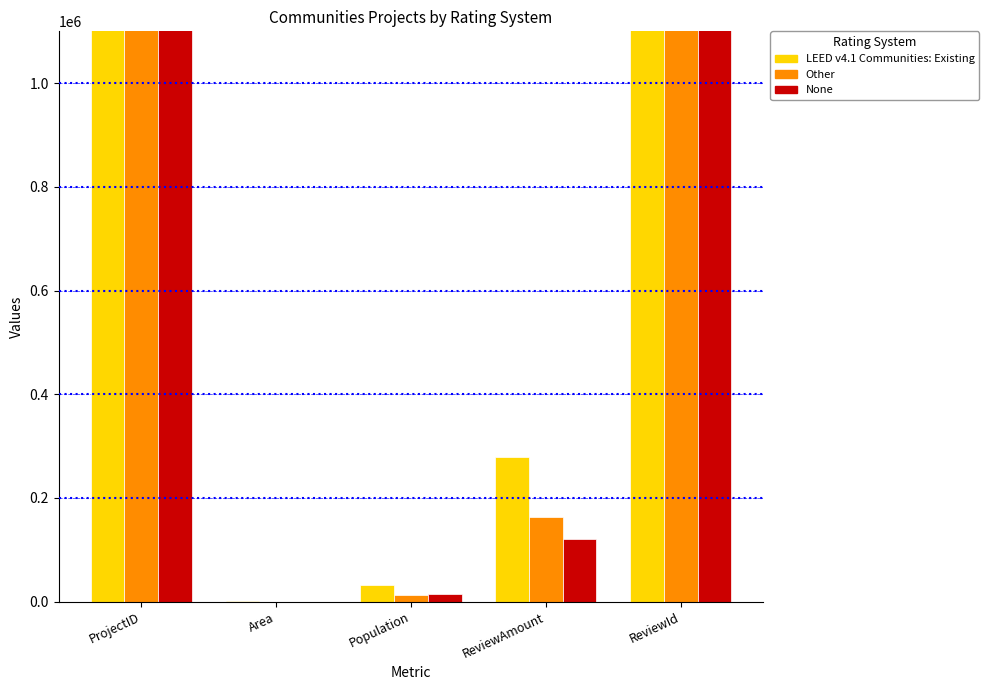

What is the highest value of the LEED v4.1 Communities: Existing series?

1000162351